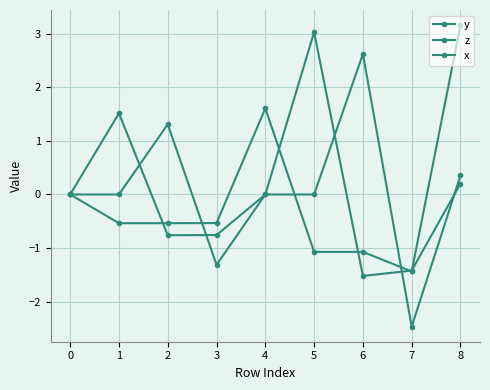

How many data points does each series have?

9